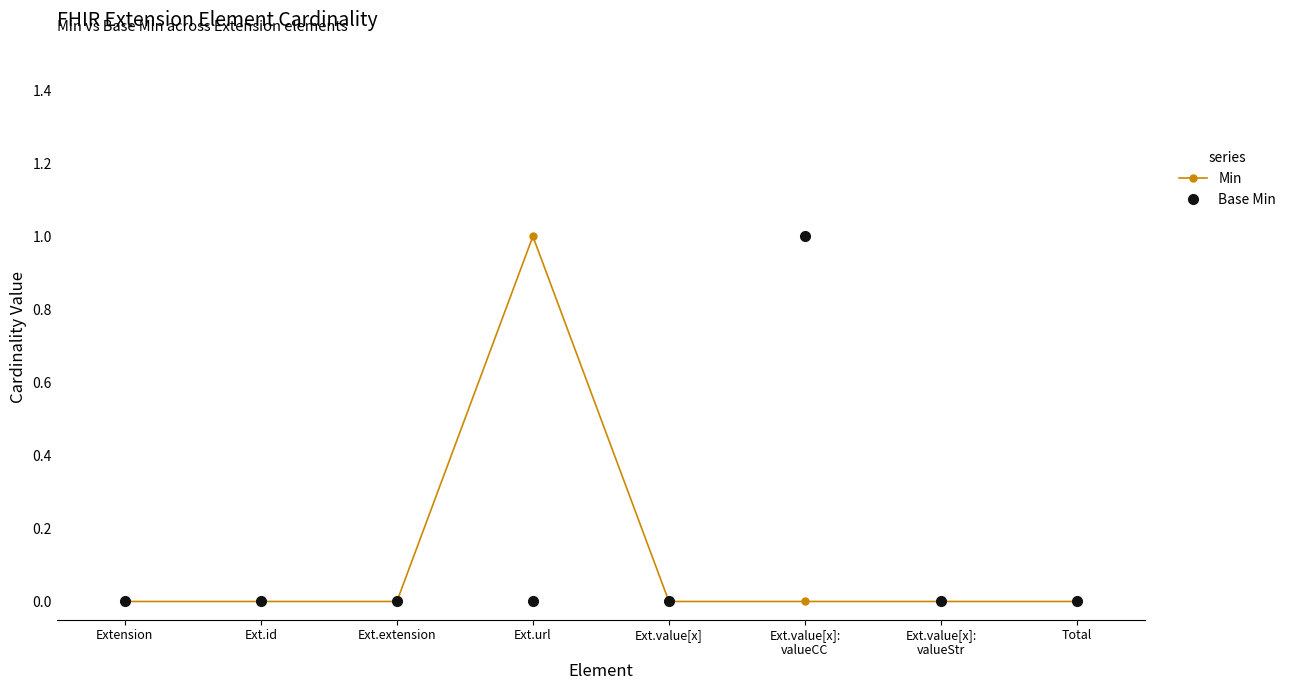

Is it true that Min equals -1 at Ext.value[x]:
valueCC?

False